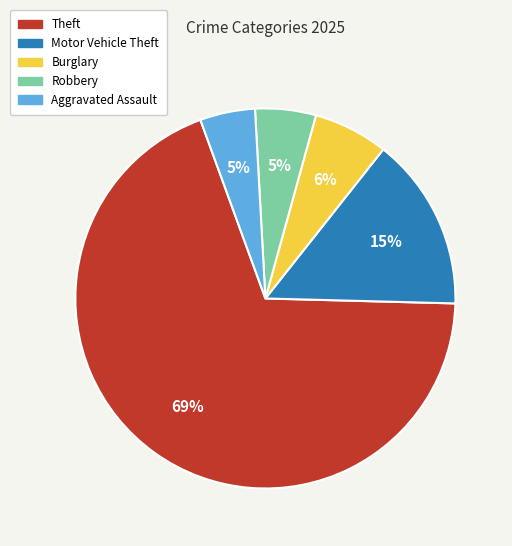

To the nearest percent, what is the difference between the largest and smallest slice percentages?

64%